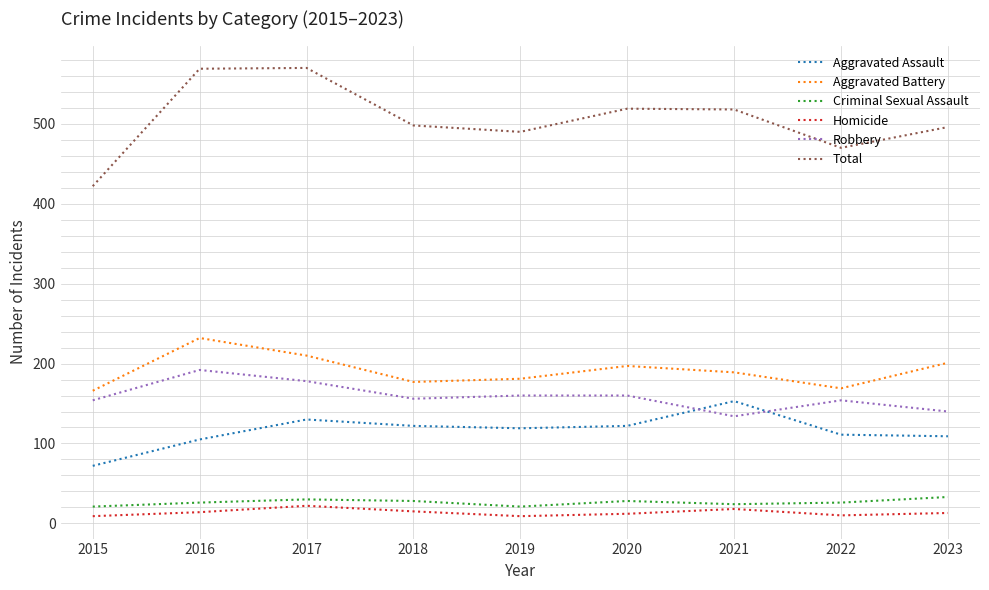

Which series has the widest spread of values?

Total